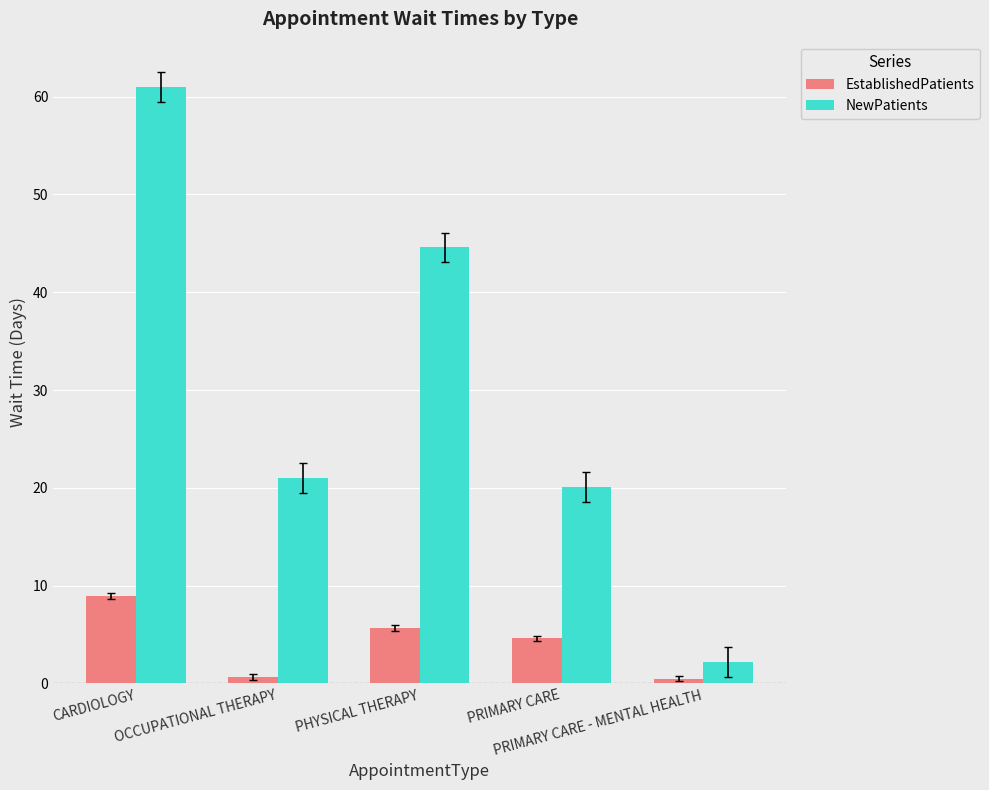

What is the difference between the second highest and second lowest values in the NewPatients series?

24.5